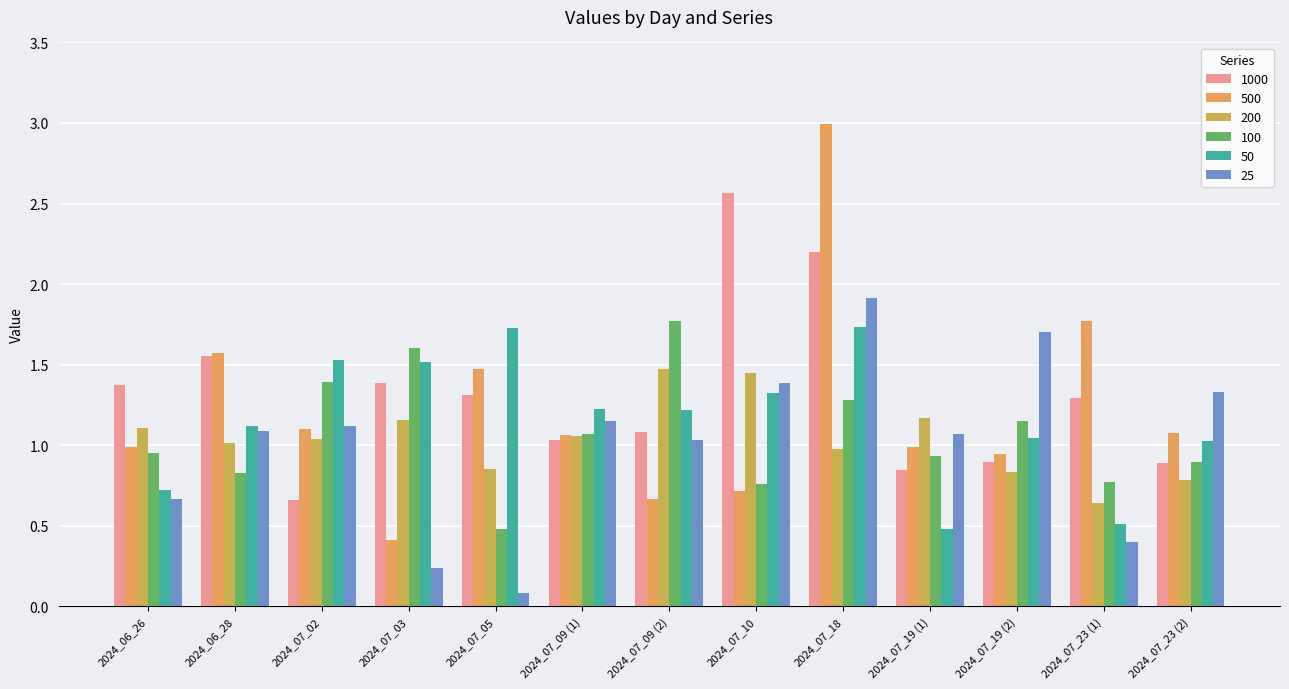

How many data points in 50 are above 1?

10